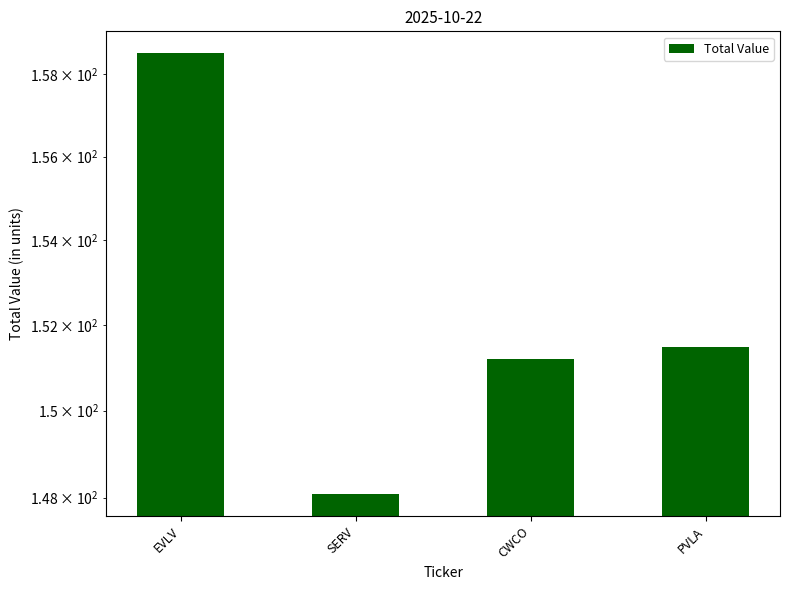

What is the label of the 2nd bar from the left?

SERV